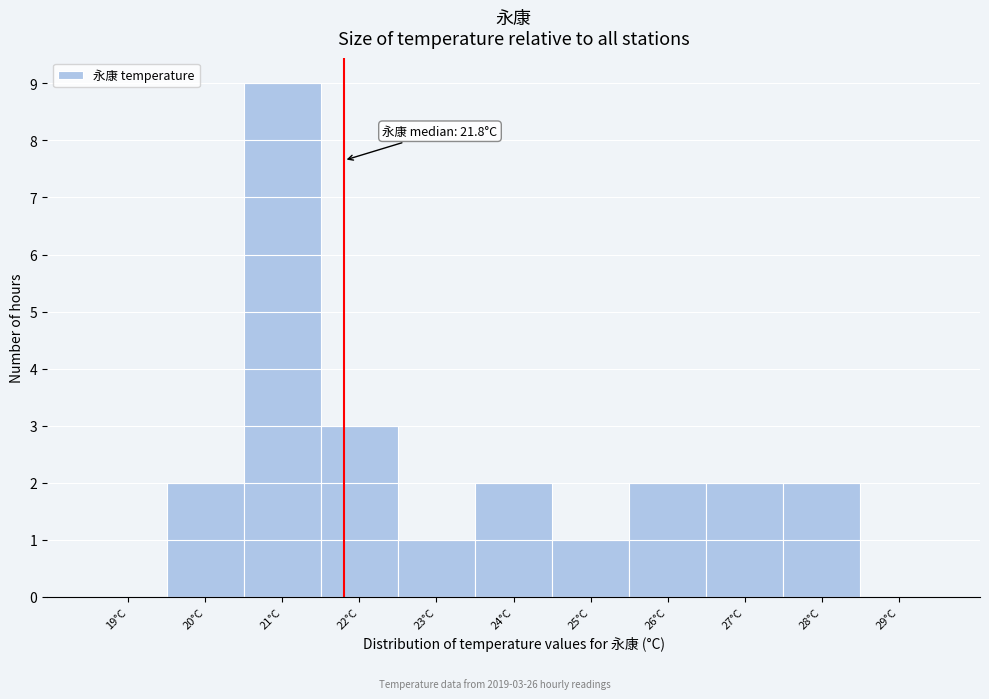

Which range on the x-axis has the tallest bar?

20.5 to 21.5